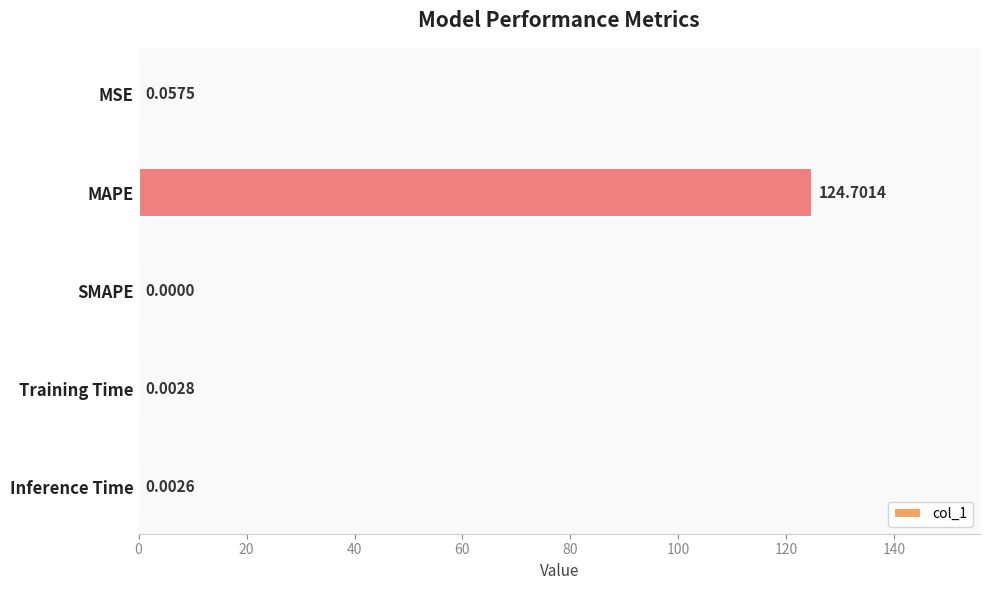

Which category has the highest value across all series?

MAPE